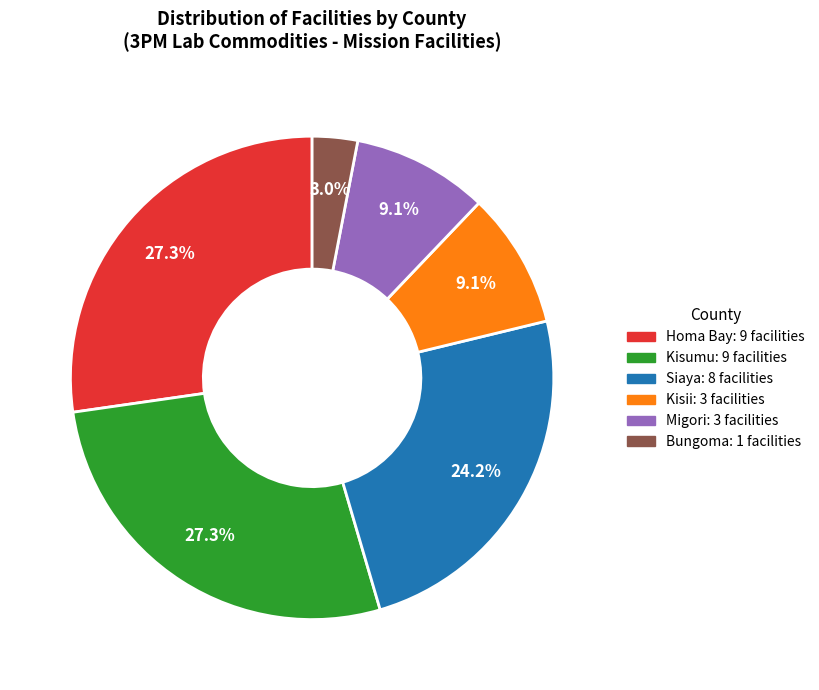

Is there any slice that represents more than half of the pie?

No